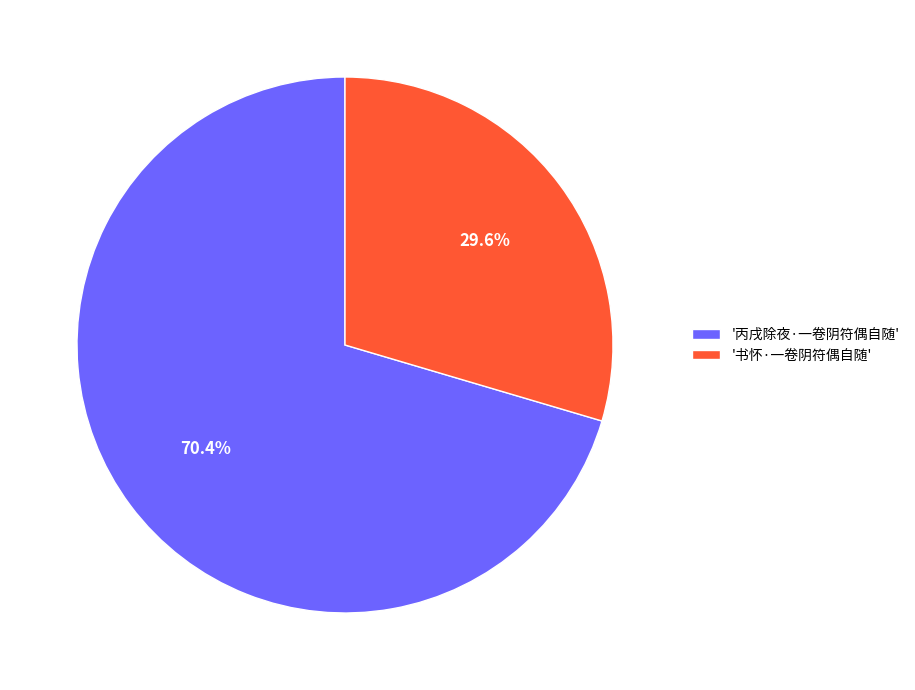

Which has a higher value, '书怀·一卷阴符偶自随' or '丙戌除夜·一卷阴符偶自随'?

'丙戌除夜·一卷阴符偶自随'